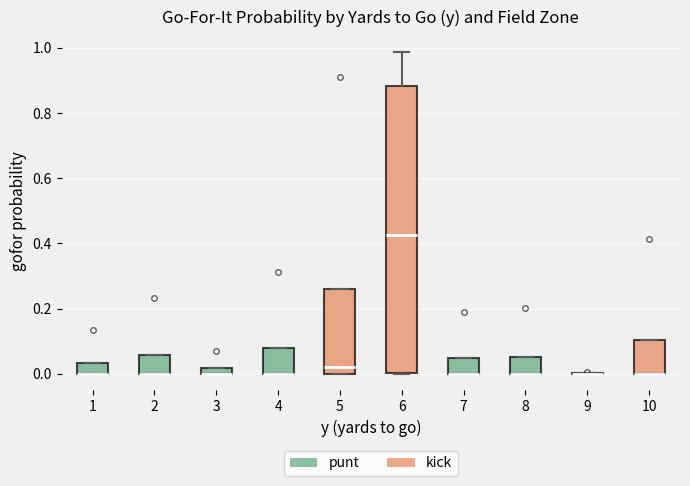

Where is the upper edge of the box at x = 7 on the y-axis? The values are not printed on the chart, so give them approximately, as read against the axis.

0.04